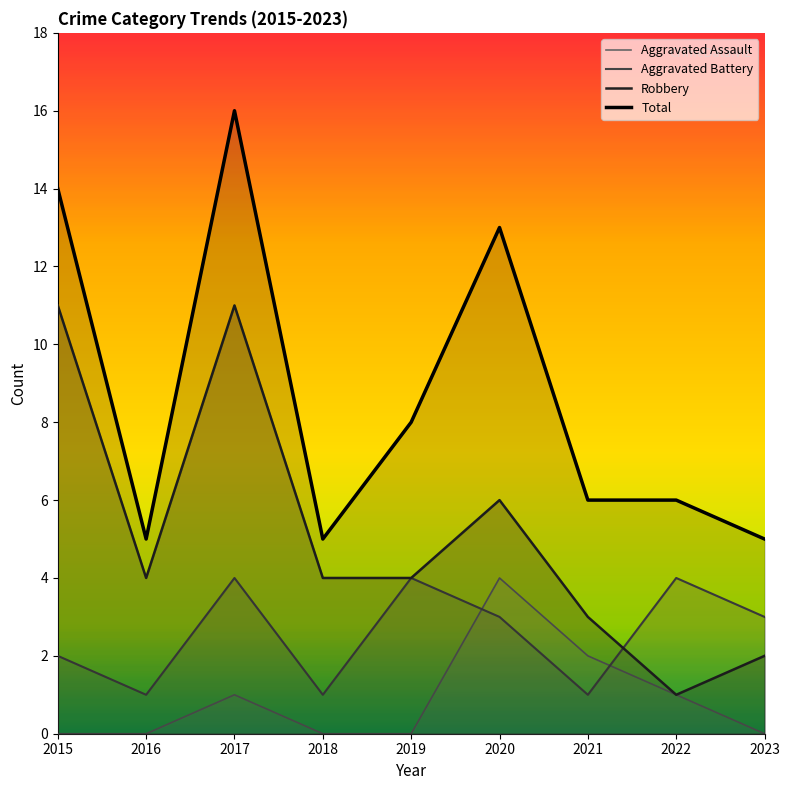

What is the maximum value shown in the chart?

16